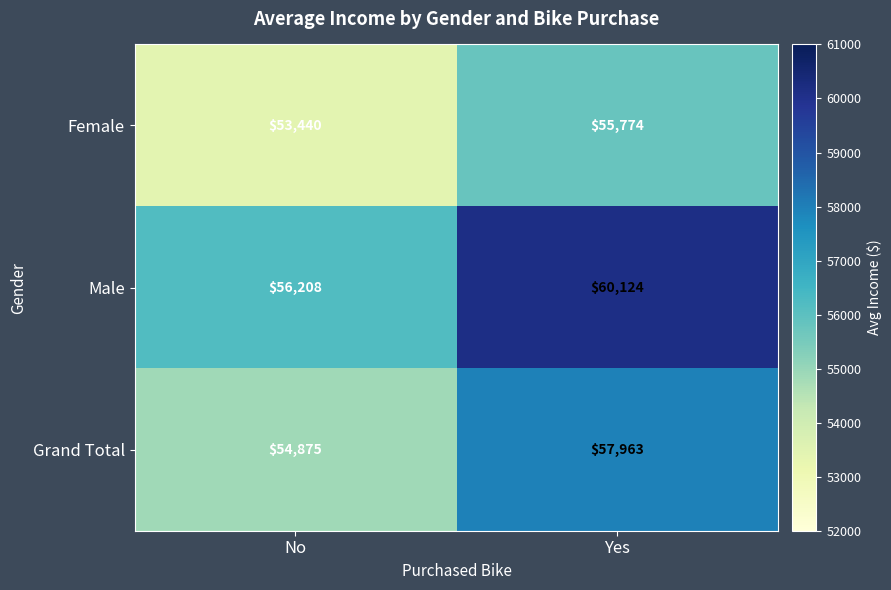

At which category is the sum across all series the highest?

Yes